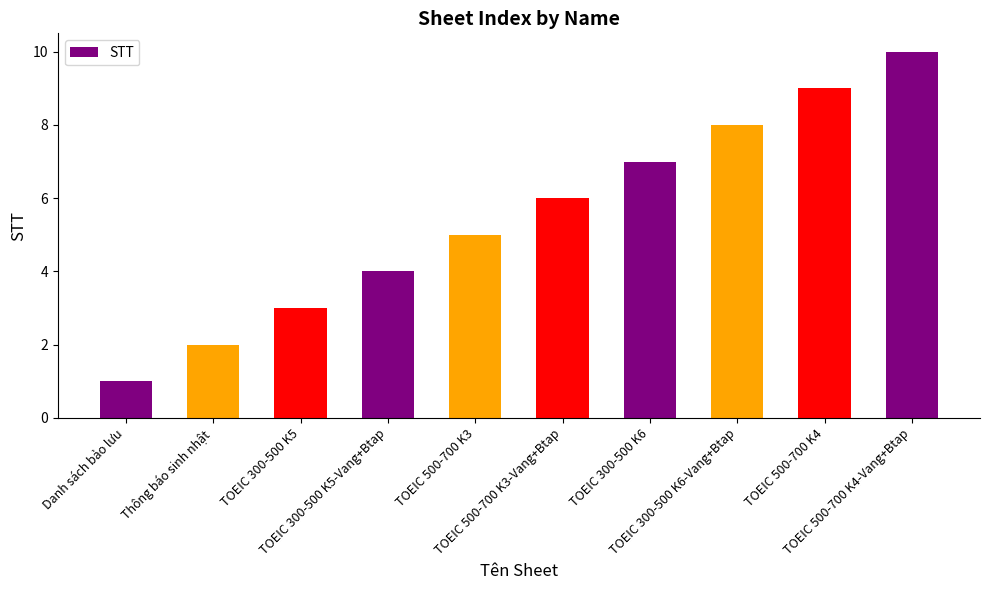

How many values are below 6?

5